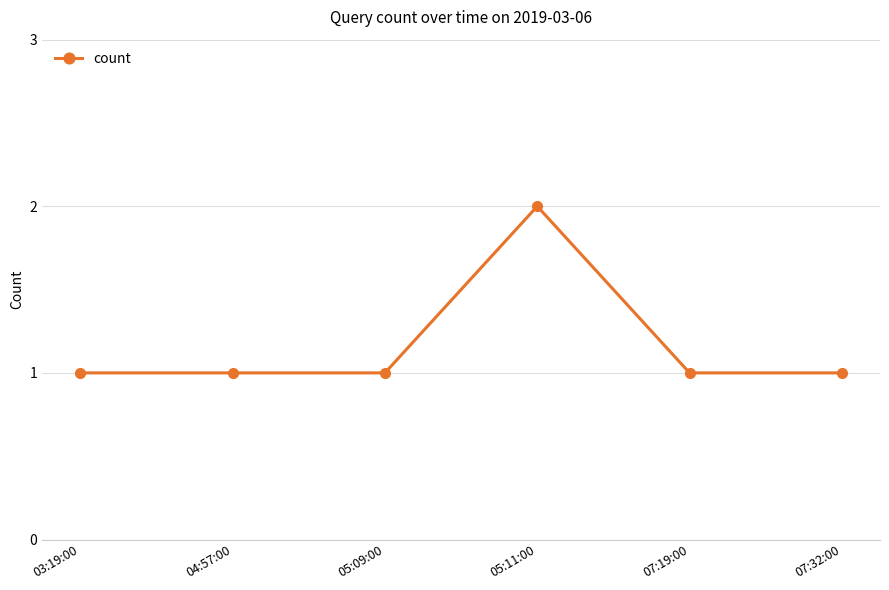

What is the difference between the maximum and minimum values?

1